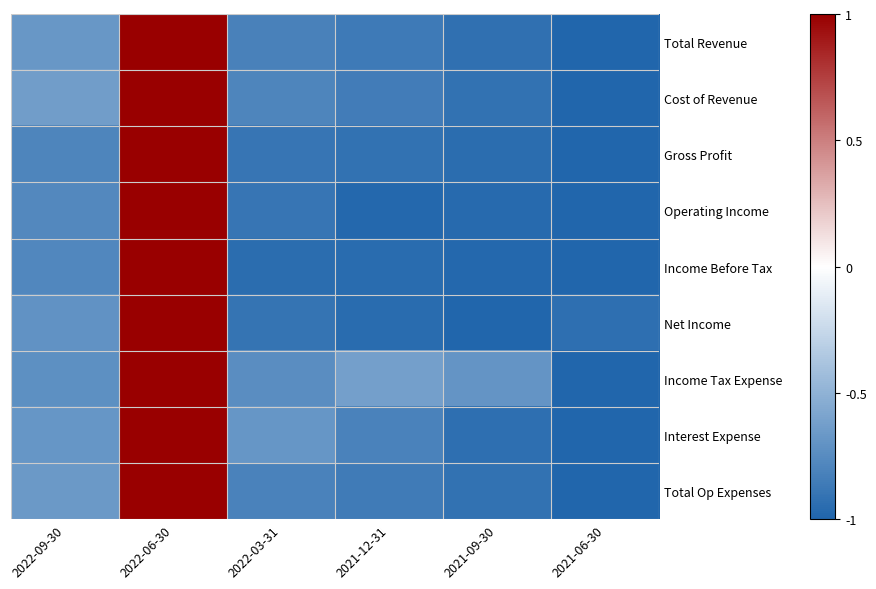

At how many categories does at least one series exceed 0?

1